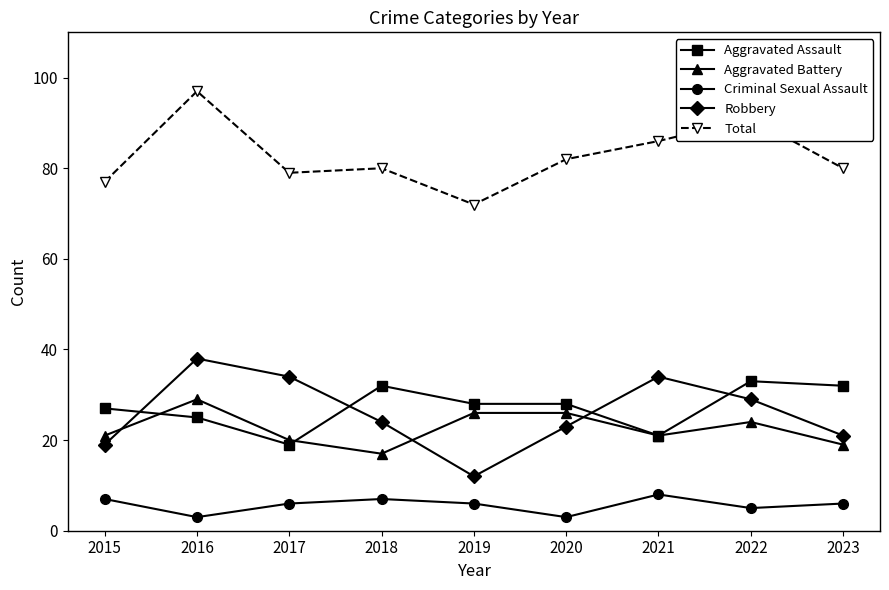

What is the difference between the highest and lowest values at 2016?

94